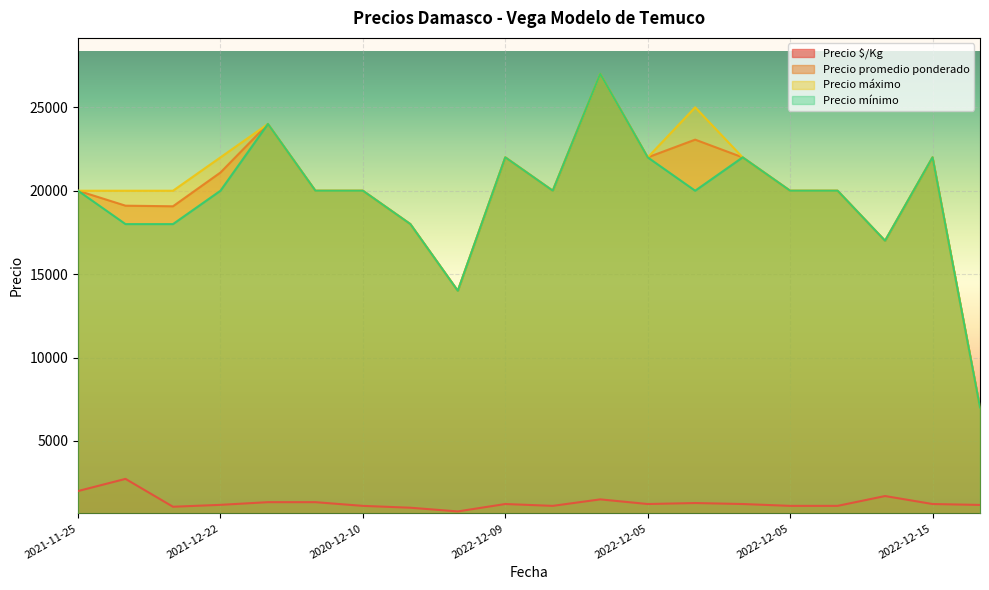

Is it true that Precio mínimo equals 22000 at 2022-12-09?

True